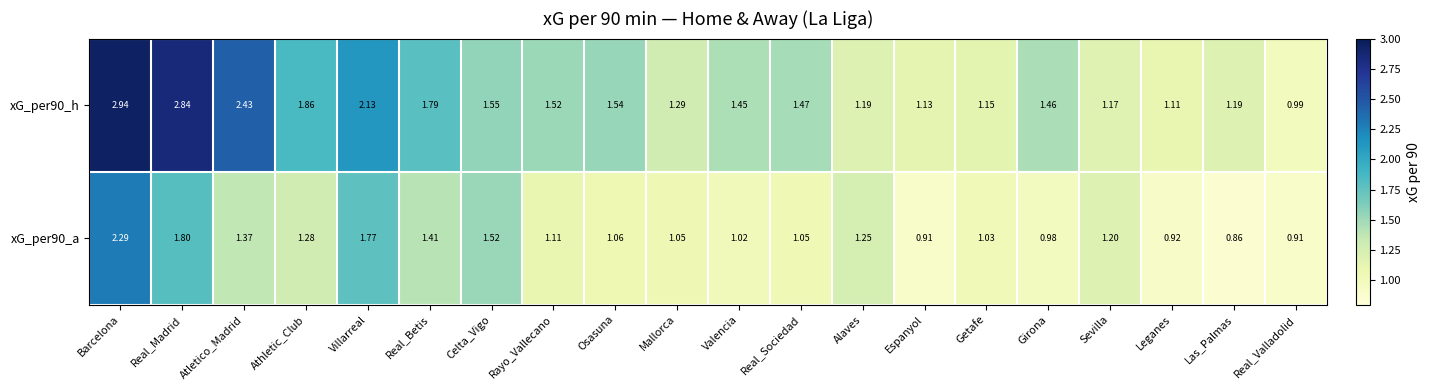

How many data points in xG_per90_a are less than 1?

5